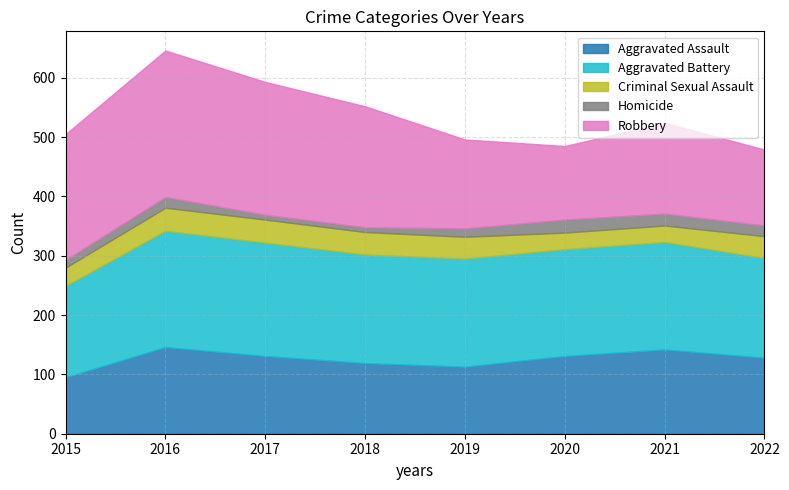

The Aggravated Battery series shows 43 at 2017. True or false?

False